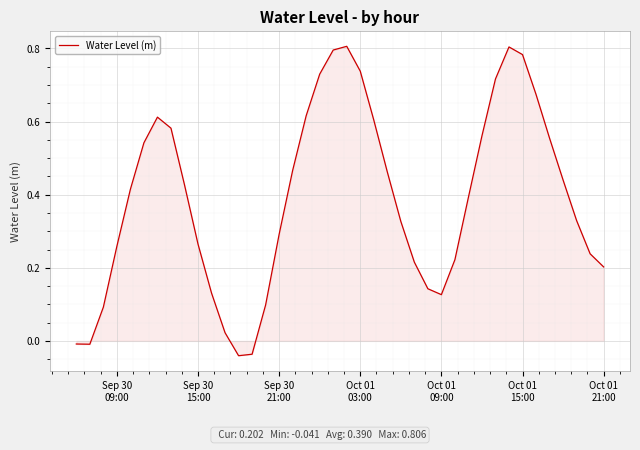

Reading left to right, transcribe all the data shown in this chart.

-0.0	-0.0	0.1	0.3	0.4	0.5	0.6	0.6	0.4	0.3	0.1	0.0	-0.0	-0.0	0.1	0.3	0.5	0.6	0.7	0.8	0.8	0.7	0.6	0.5	0.3	0.2	0.1	0.1	0.2	0.4	0.6	0.7	0.8	0.8	0.7	0.6	0.4	0.3	0.2	0.2